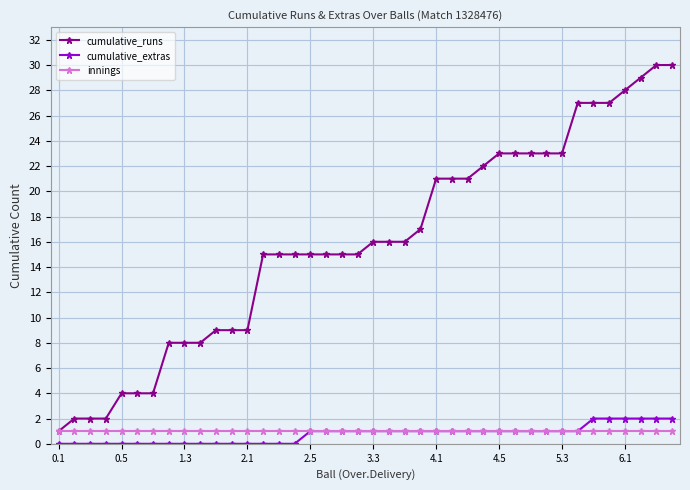

Which series has the largest range (max minus min)?

cumulative_runs